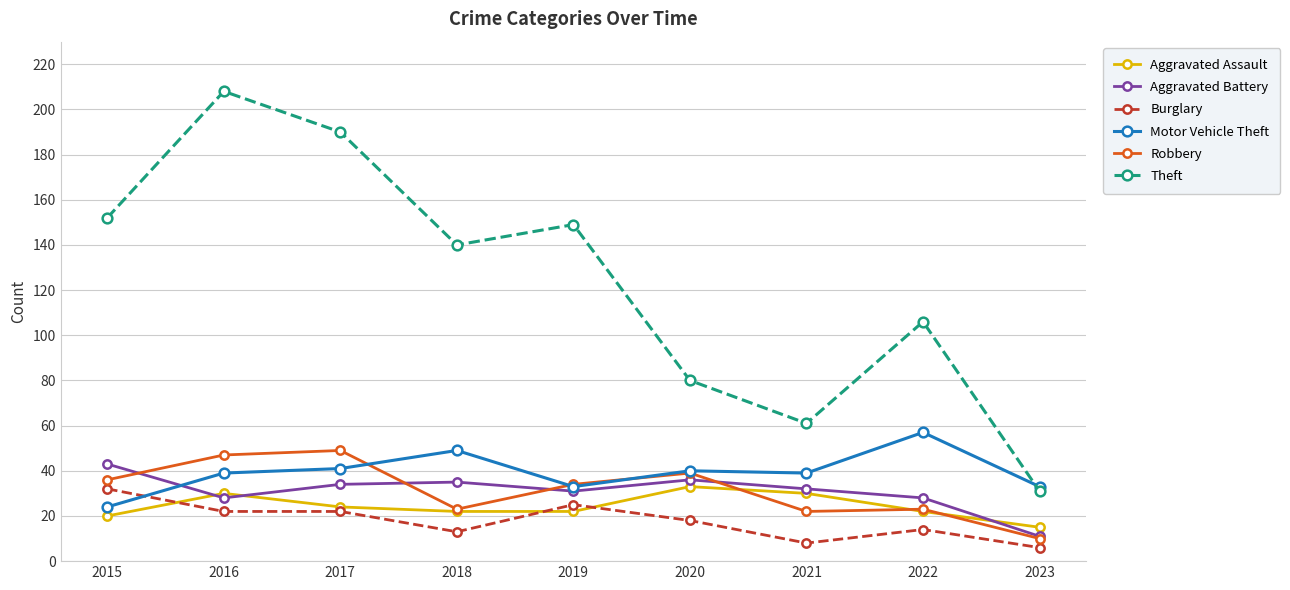

Which series has the largest total across all categories?

Theft